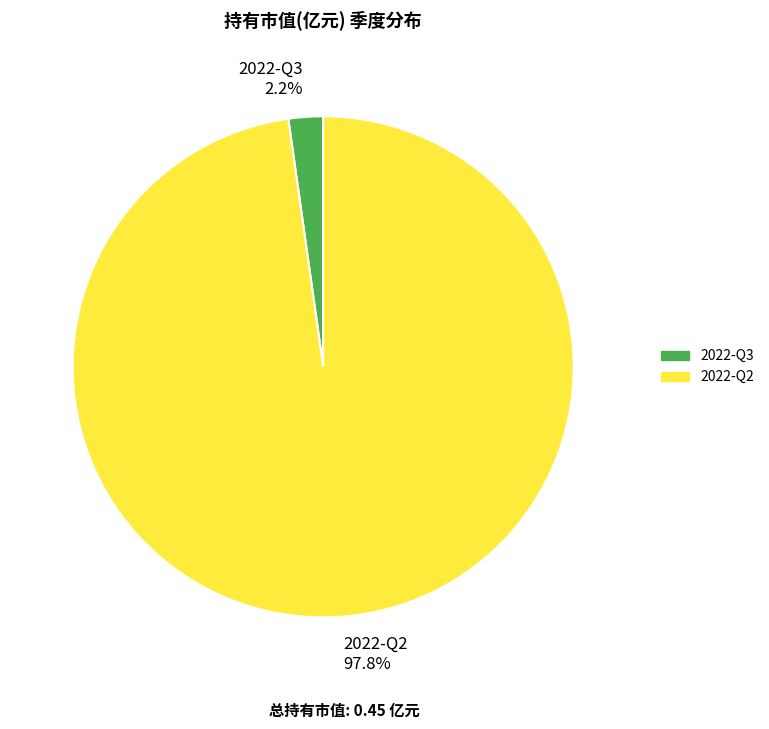

Is there any slice that represents more than half of the pie?

Yes